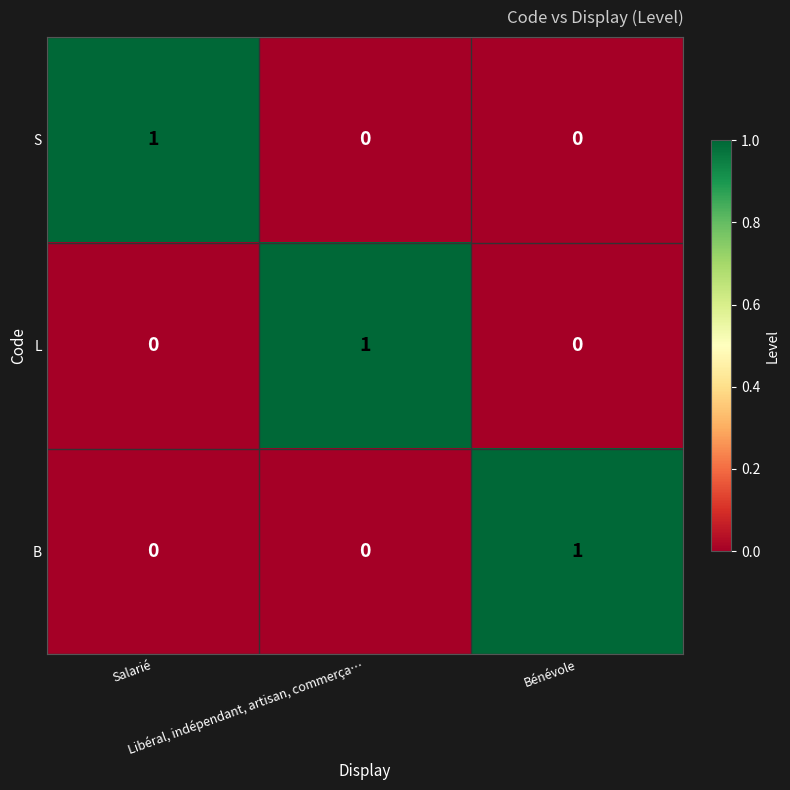

What is the total value across all series at Bénévole?

1